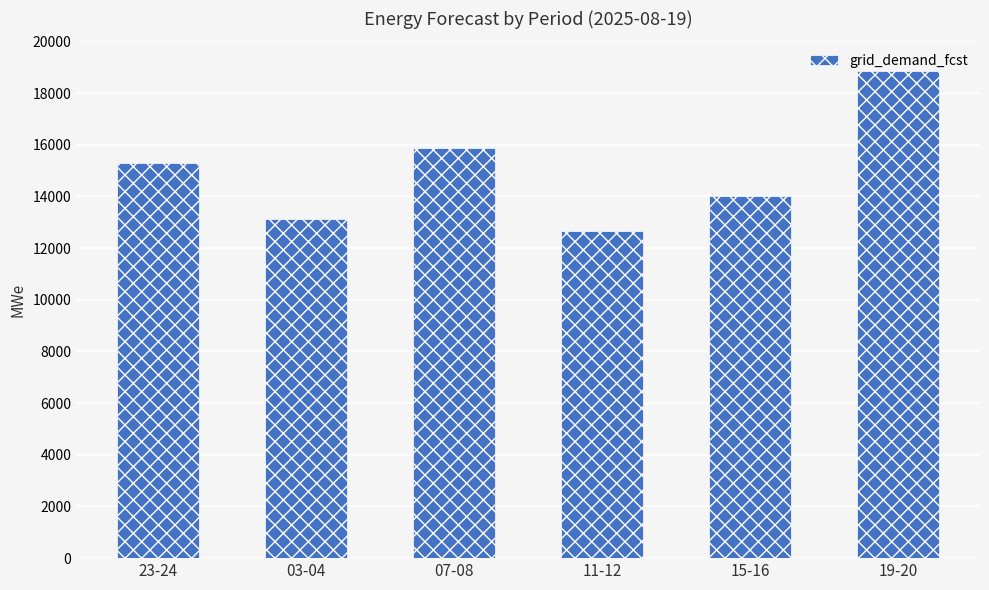

List the labels in order of value, largest first.

19-20, 07-08, 23-24, 15-16, 03-04, 11-12